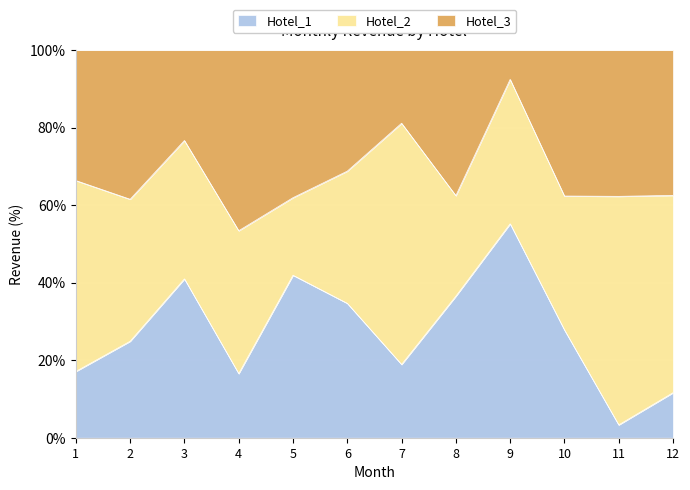

Where is the first local minimum for Hotel_1?

4